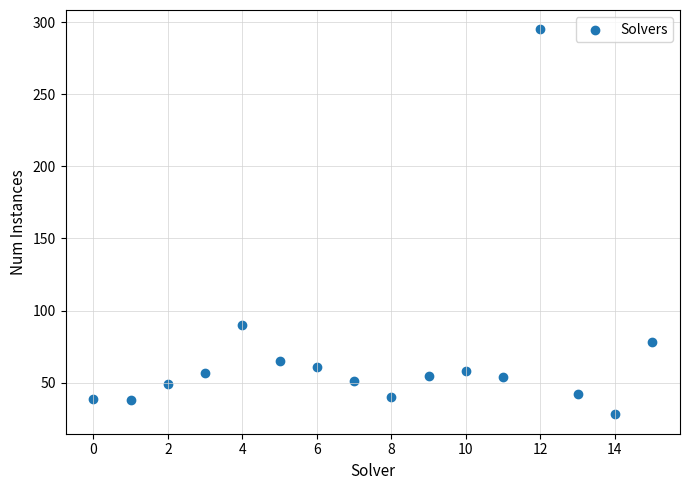

What Y value in the scatter plot is closest to 161?

90